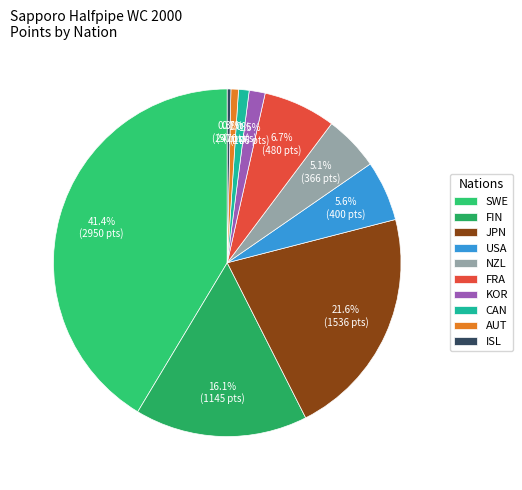

Which slice is the largest?

SWE